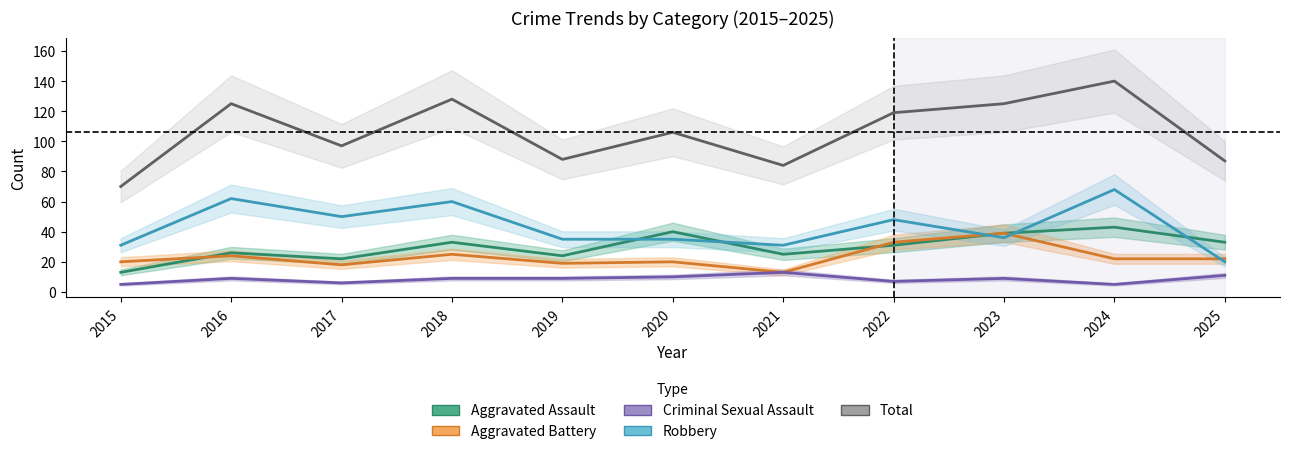

Is this an area chart (filled region under the line)?

No